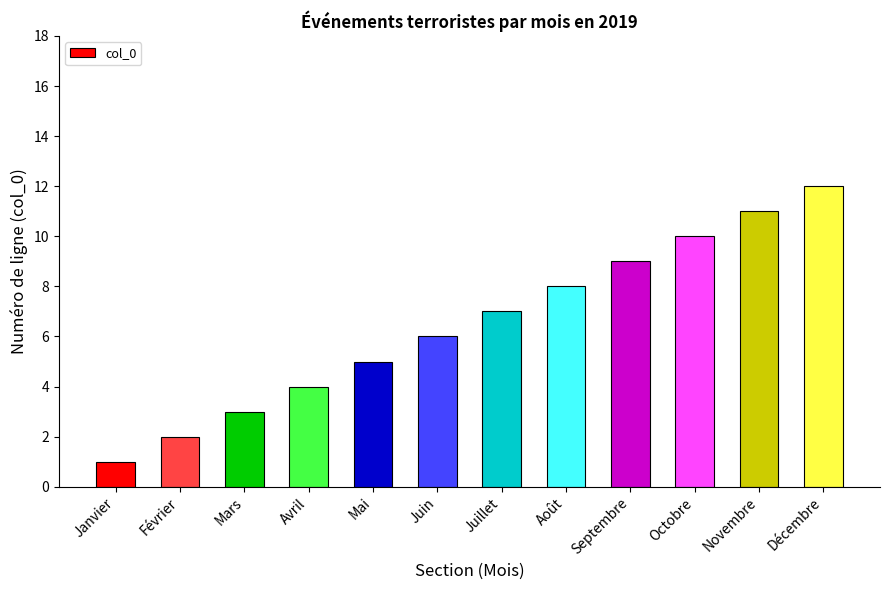

Count the number of data series in this chart.

1